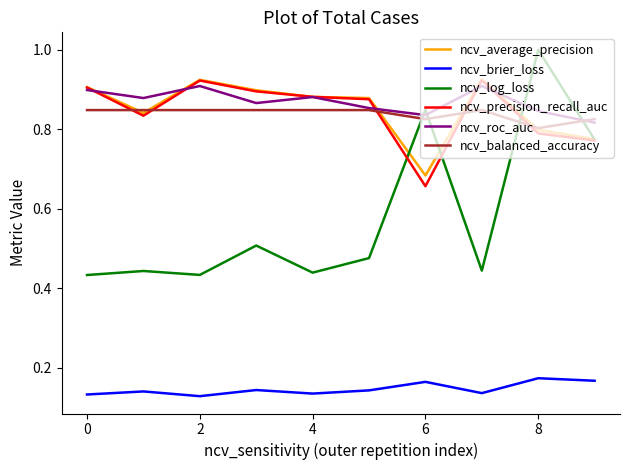

Which series has the widest spread of values?

ncv_log_loss